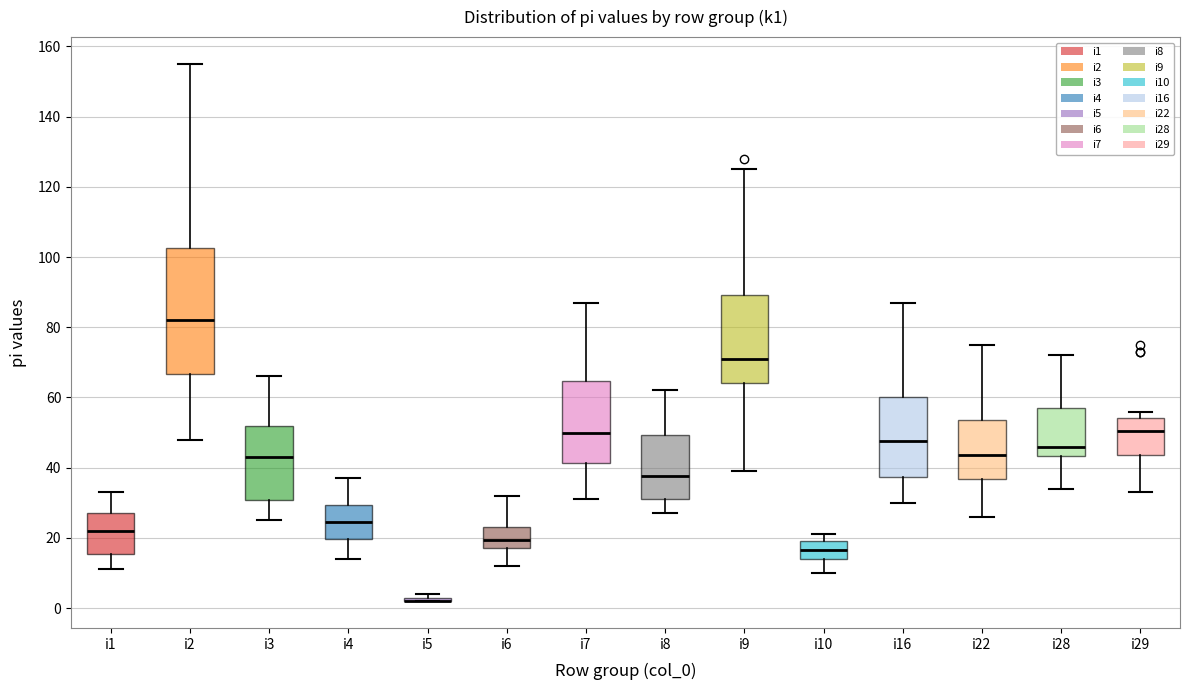

Where does the median line of the box for i7 sit on the y-axis? The values are not printed on the chart, so give them approximately, as read against the axis.

50